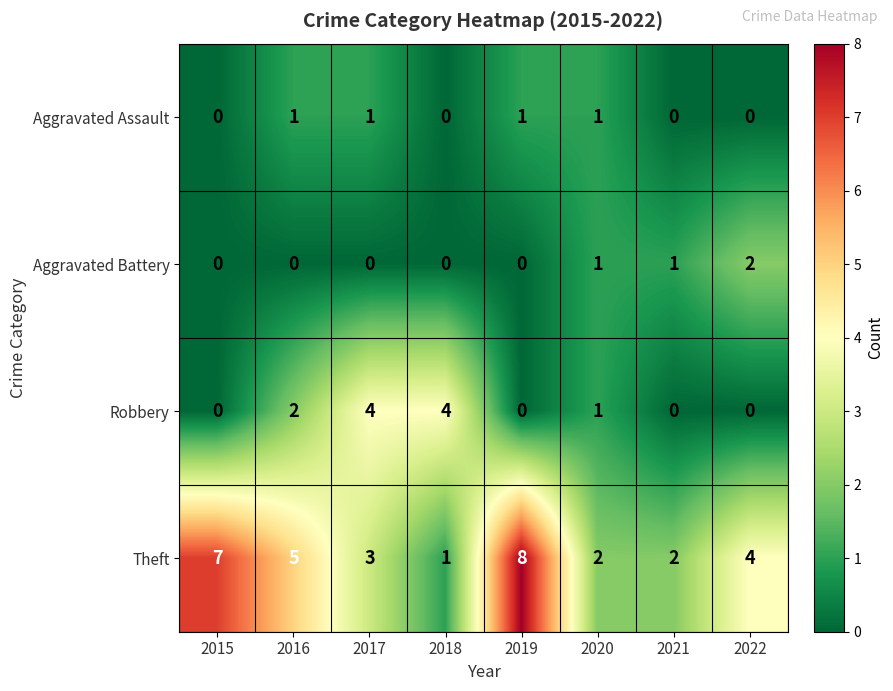

The Aggravated Assault series shows -1 at 2015. True or false?

False